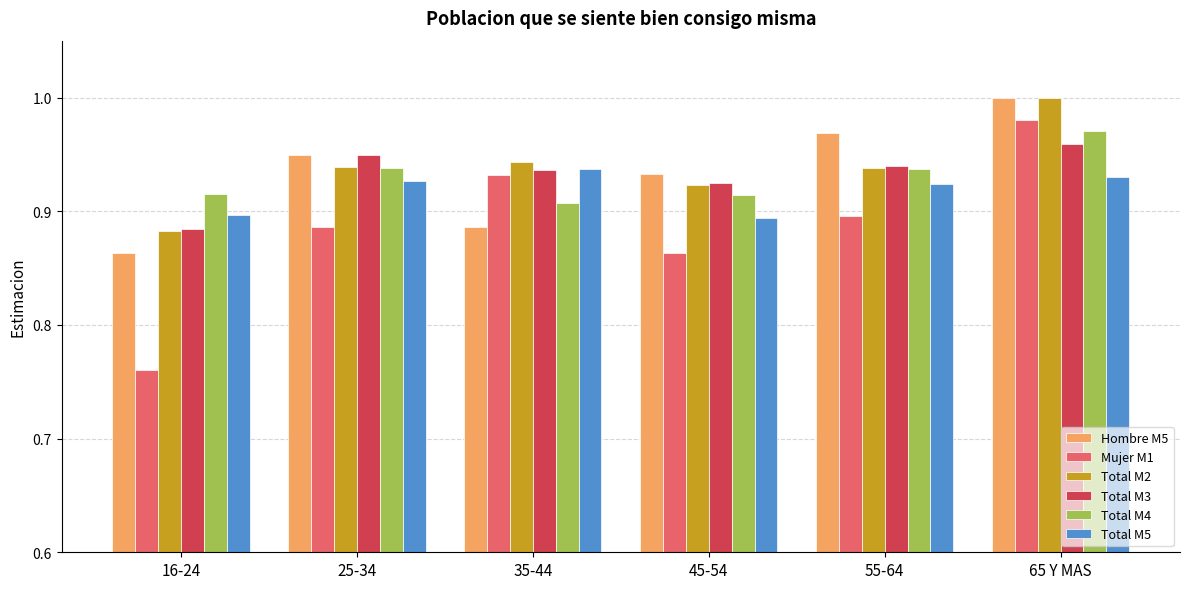

Is it true that Mujer M1 equals 0.5 at 35-44?

False